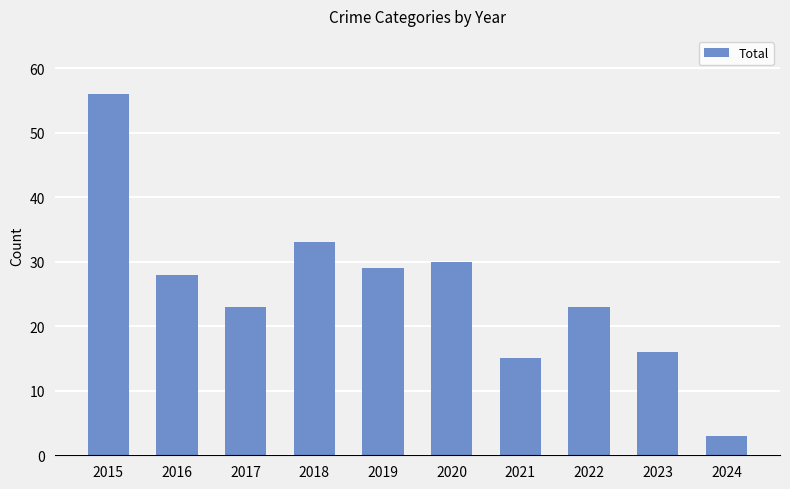

Reading left to right, list all the values displayed in this chart.

56	28	23	33	29	30	15	23	16	3